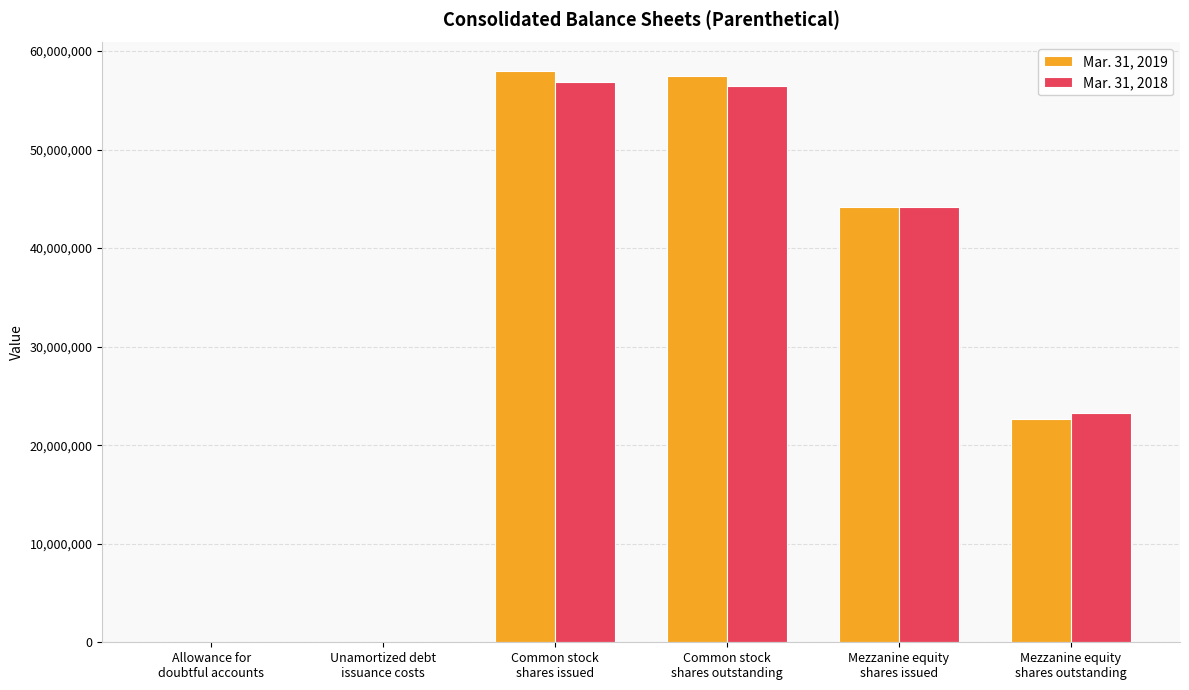

What is the total value across all series at Mezzanine equity
shares issued?

88340000